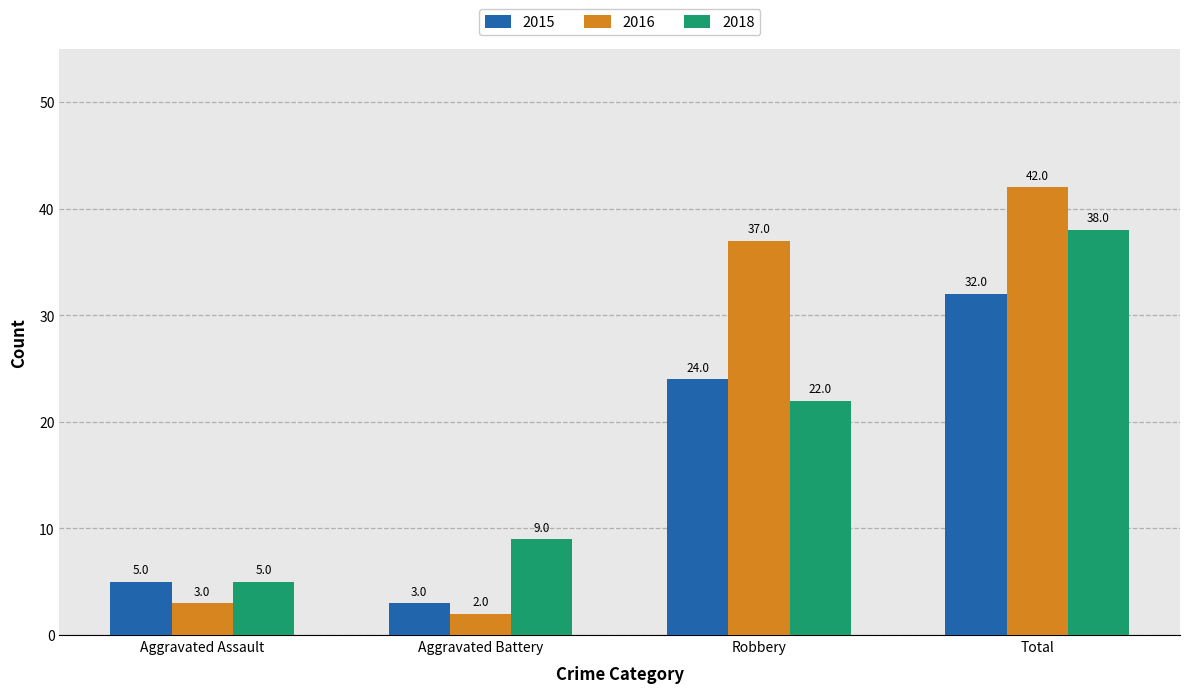

Reading right to left, transcribe all the data shown in this chart.

2015: 32	24	3	5
2016: 42	37	2	3
2018: 38	22	9	5